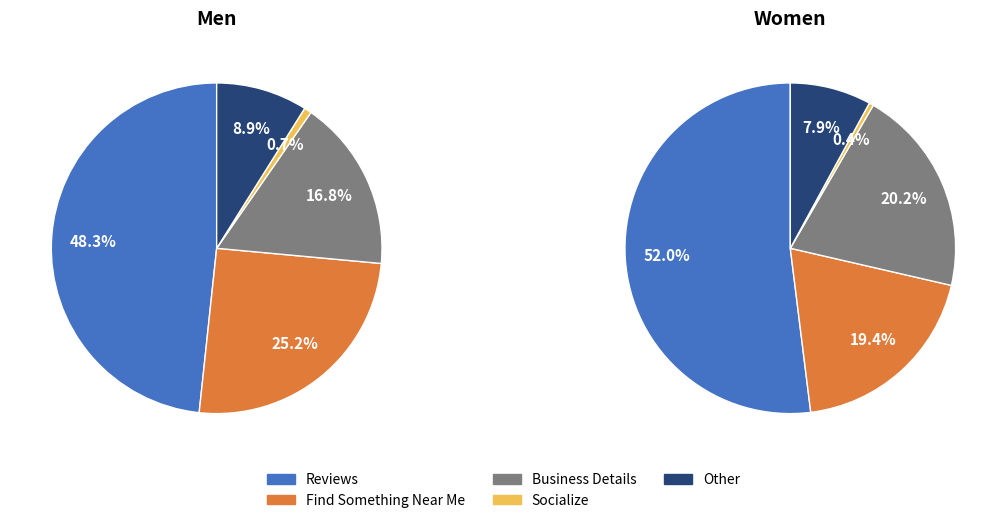

Count the number of slices in the pie.

5